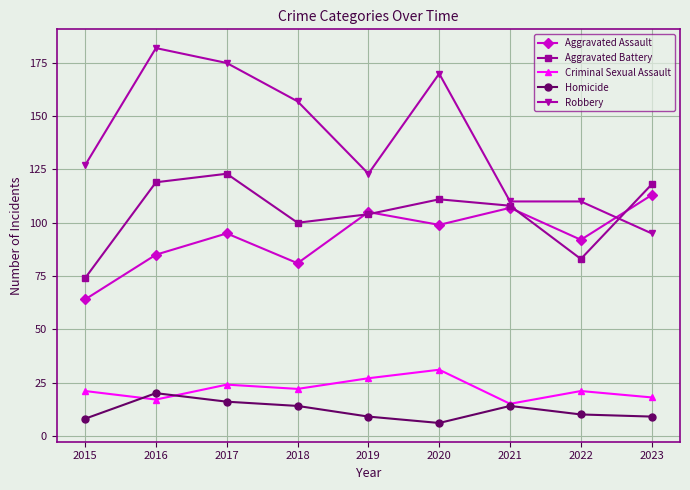

In Aggravated Battery, how many points are lower than both neighbors (excluding endpoints)?

2